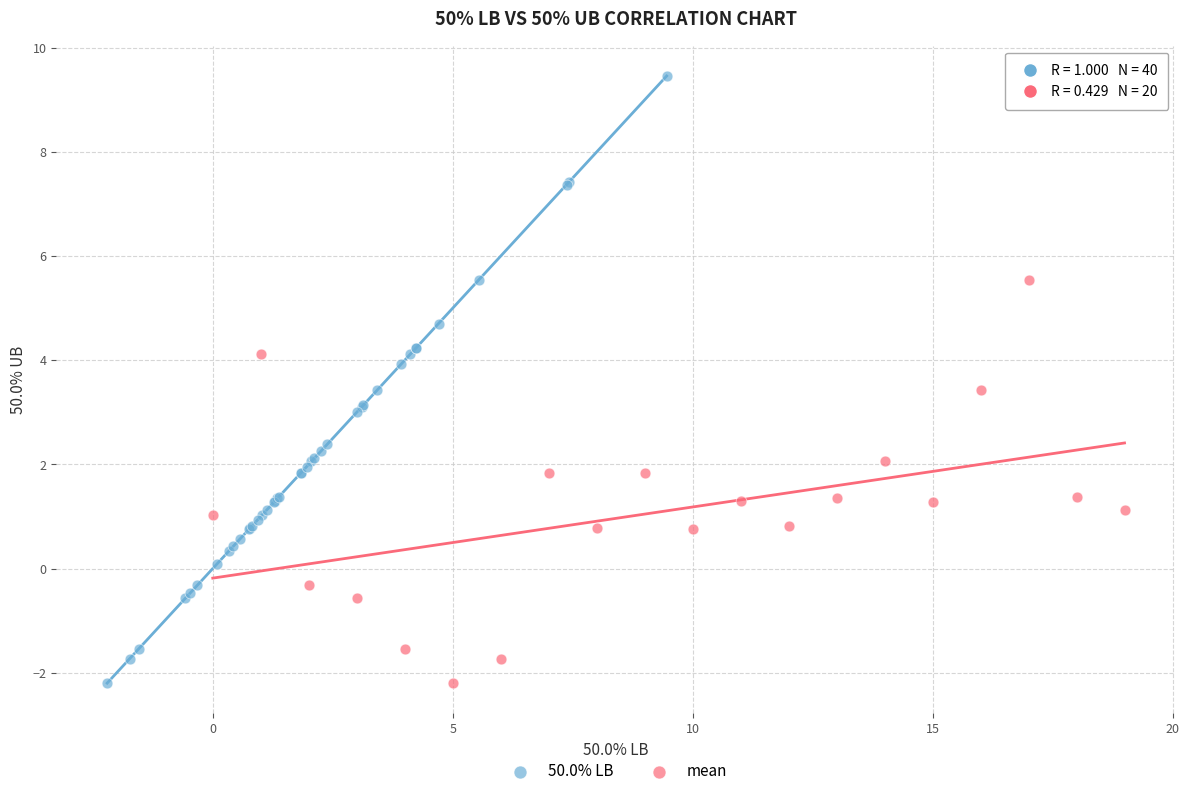

Which series has the largest Y range (max minus min)?

50.0% LB